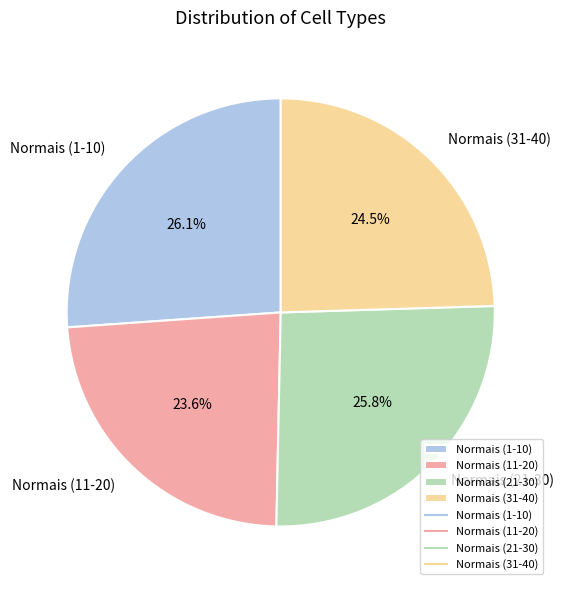

Do Normais (1-10) and Normais (21-30) together represent more than half of the pie?

Yes